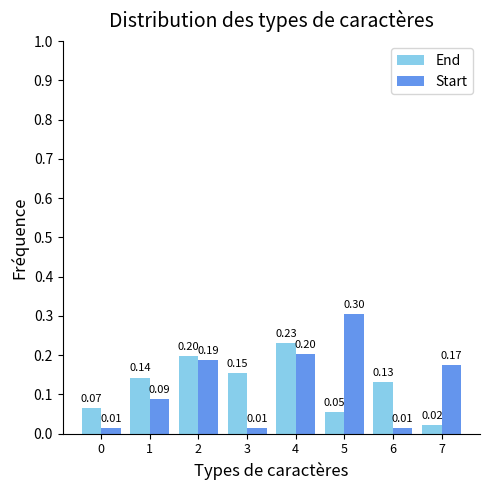

What is the sum of all Start values?

1.0